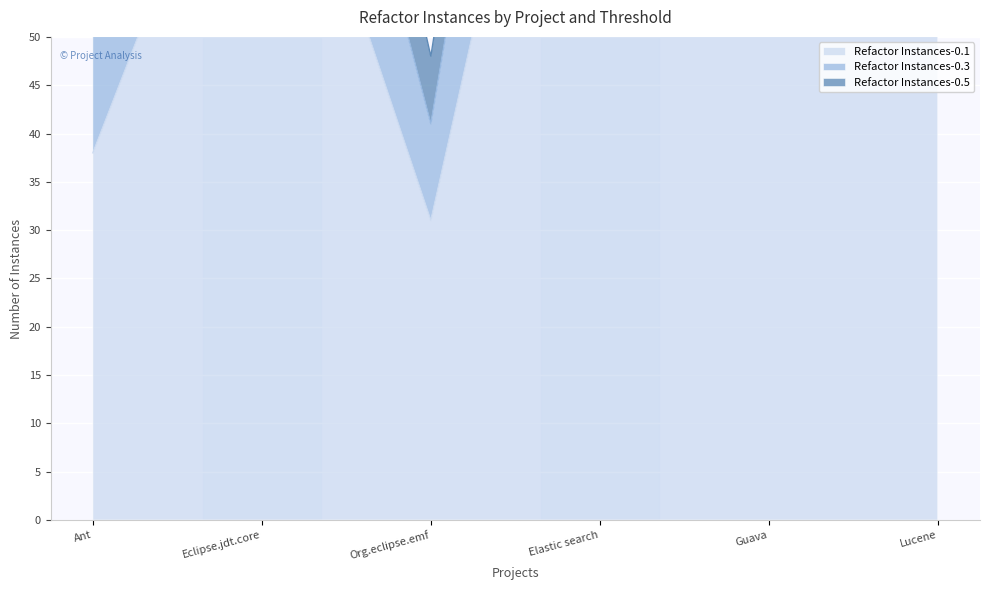

At which category does Refactor Instances-0.3 reach its first local peak?

Eclipse.jdt.core